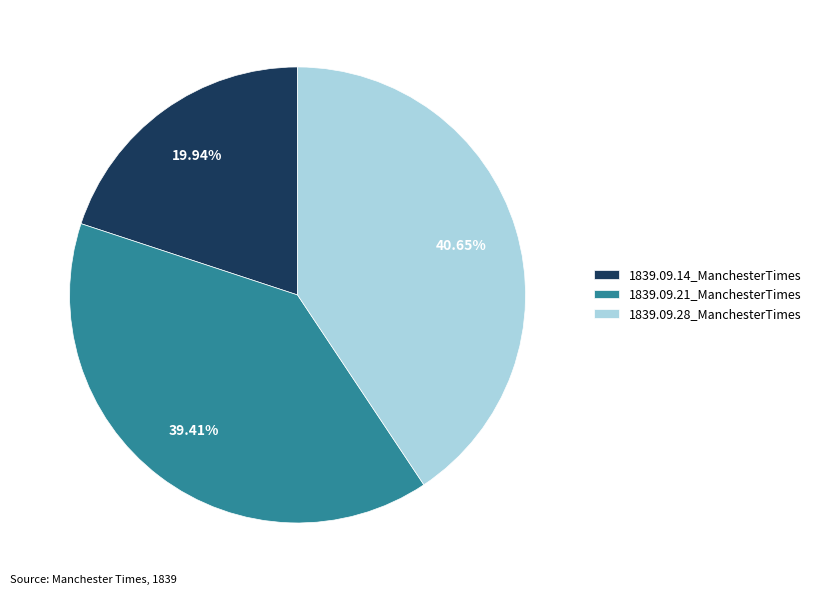

Between 1839.09.14_ManchesterTimes and 1839.09.21_ManchesterTimes, which is larger?

1839.09.21_ManchesterTimes